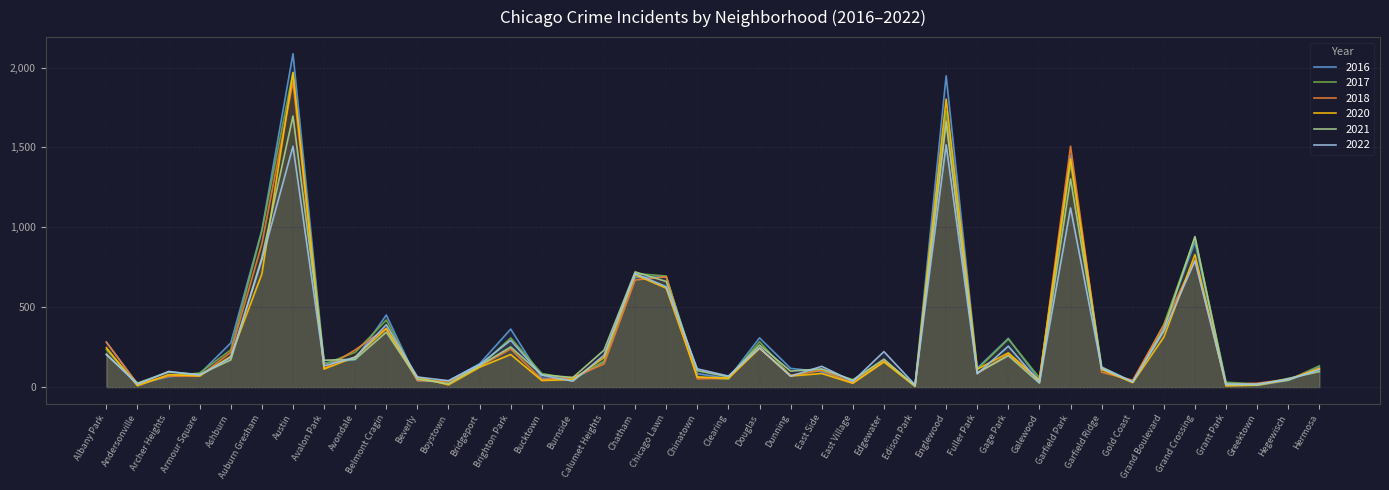

Does the chart have visible grid lines?

Yes